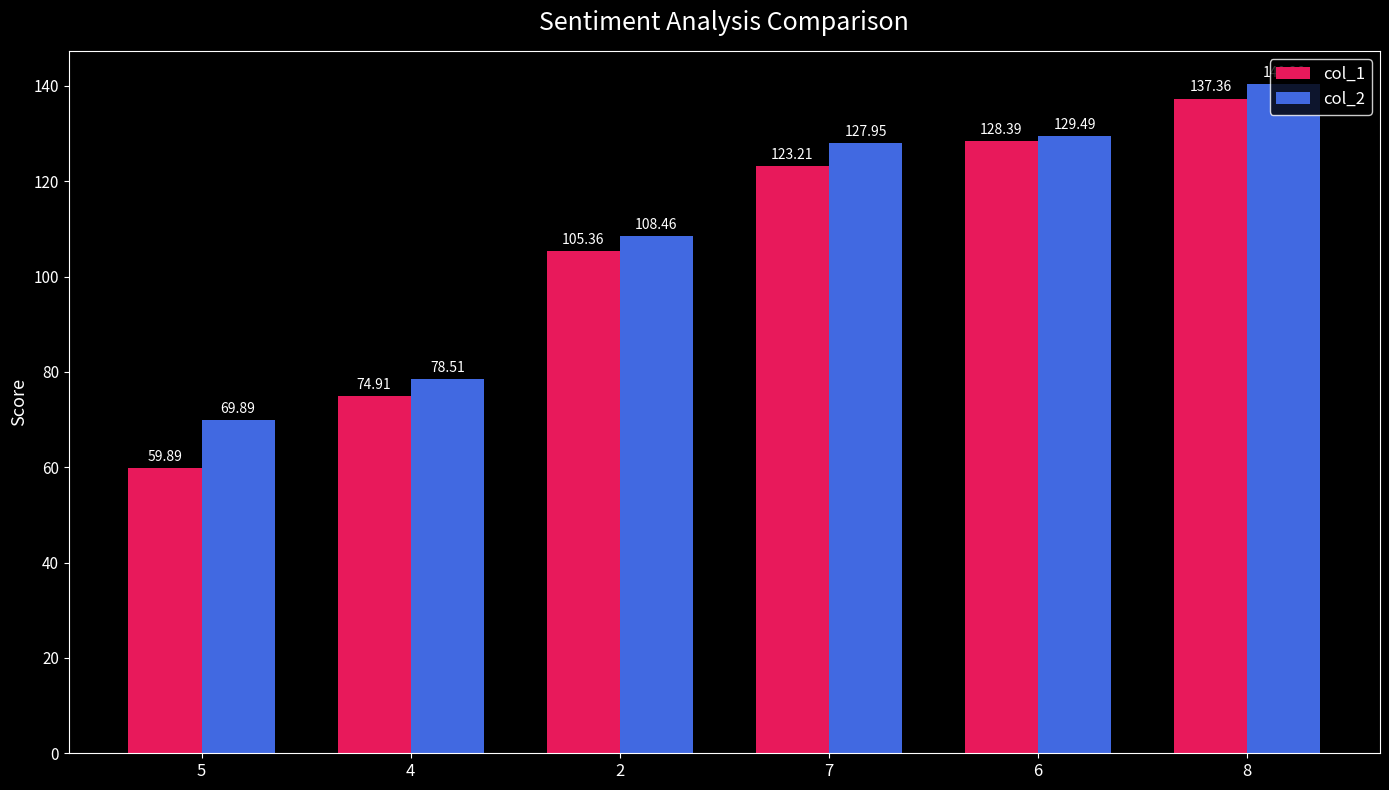

What position from the left is 2?

3